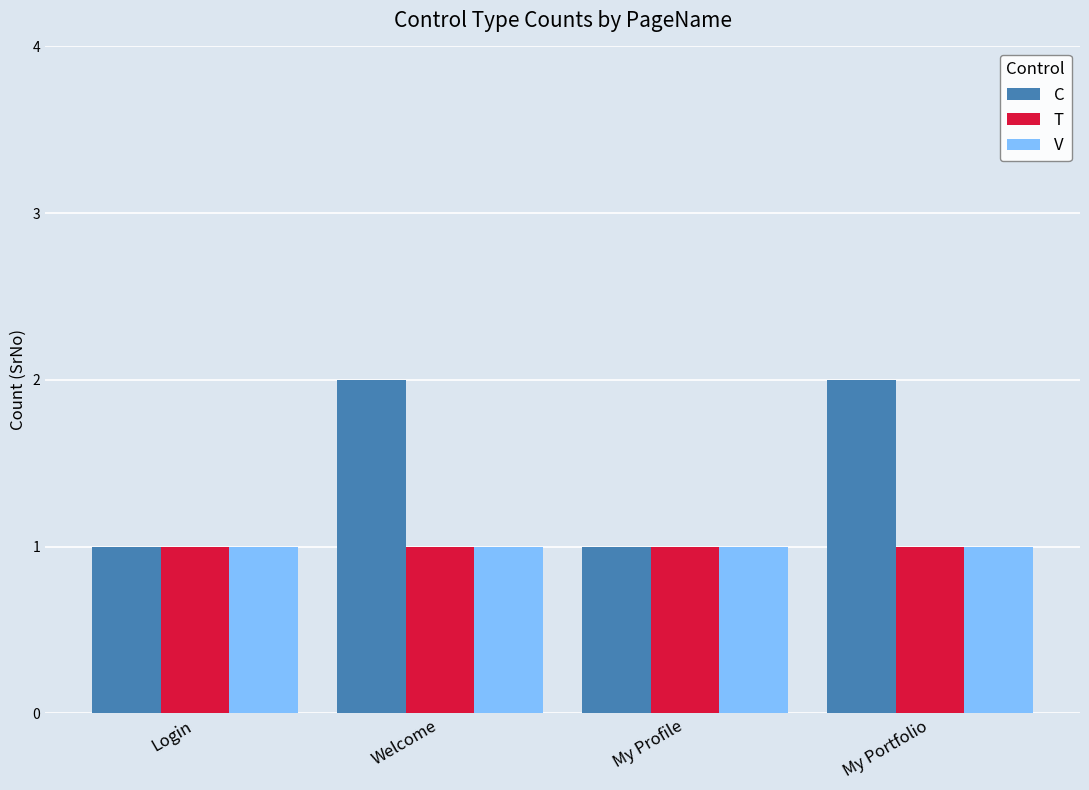

What is the difference between the second highest and second lowest values in the C series?

1